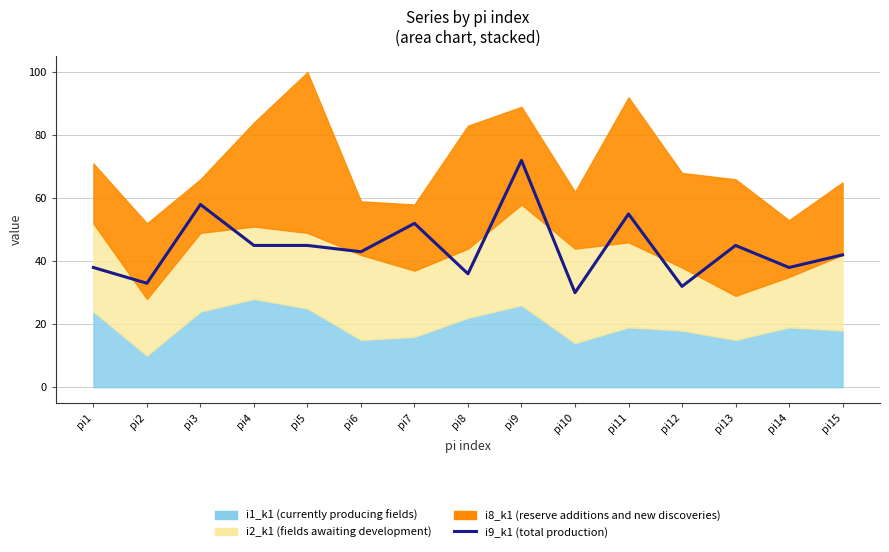

Between pi14 and pi12, which is larger?

pi14